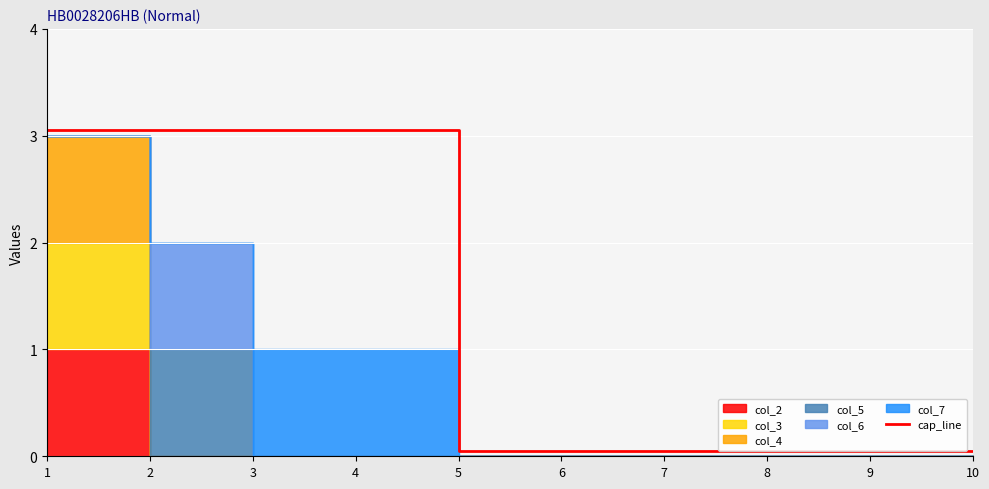

True or false: the data has more than 1 interior local peaks.

False